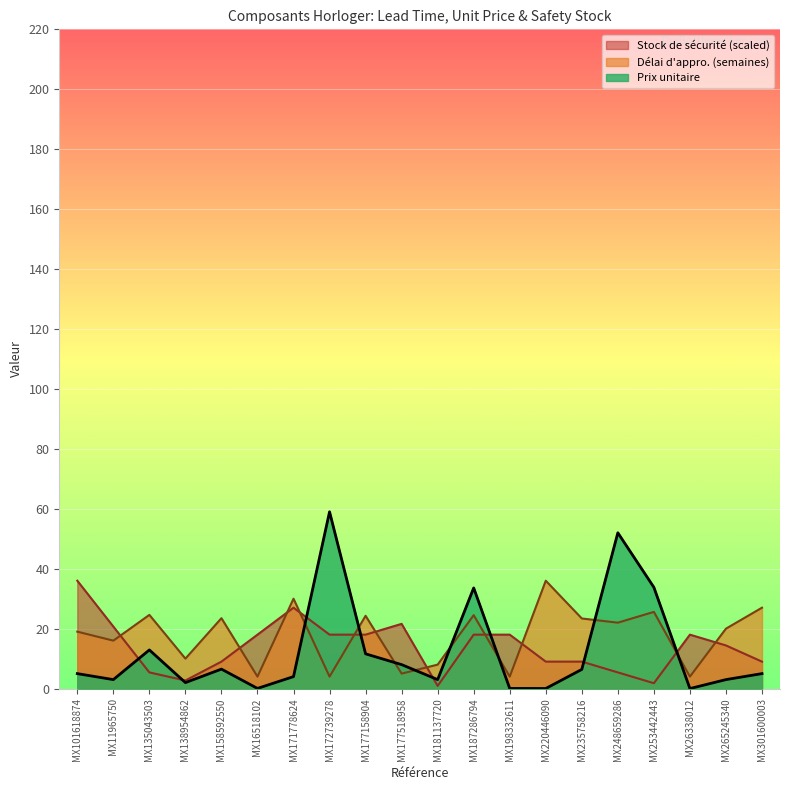

What is the label of the 12th point from the right?

MX177158904